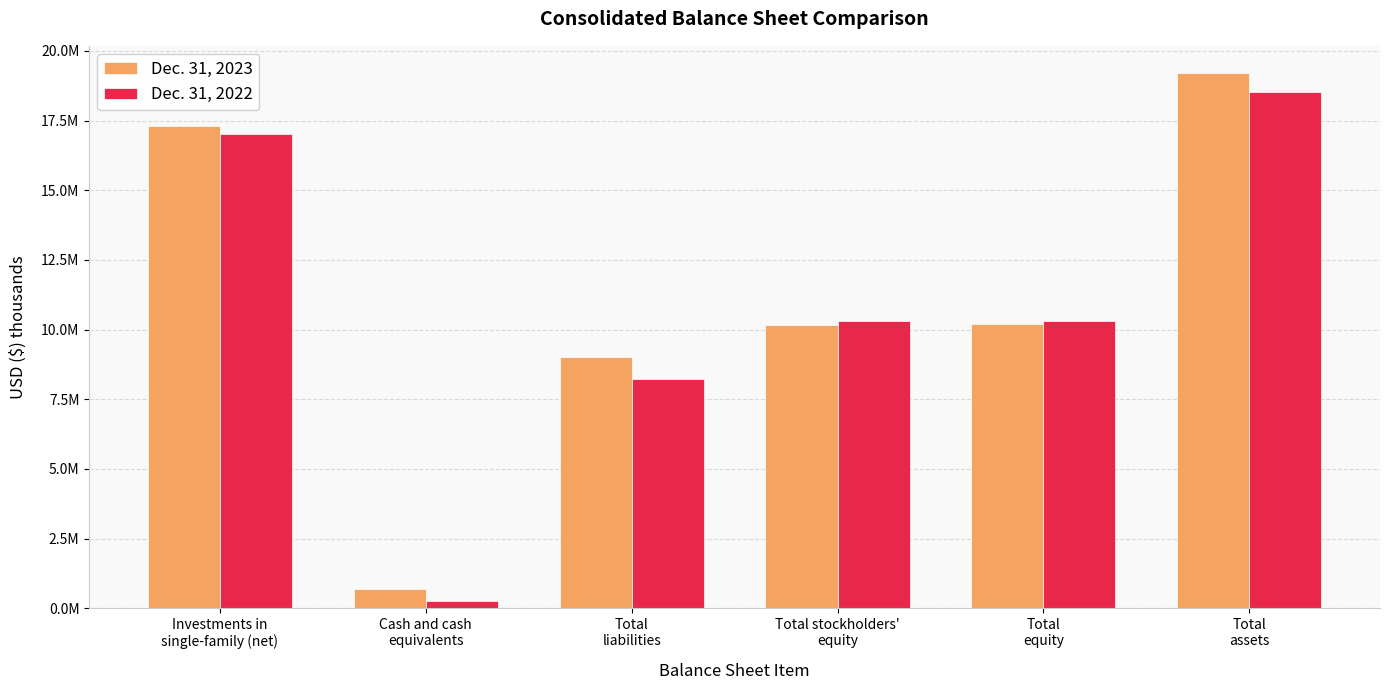

True or false: Dec. 31, 2022 has a value of 2634736 at Total
equity.

False